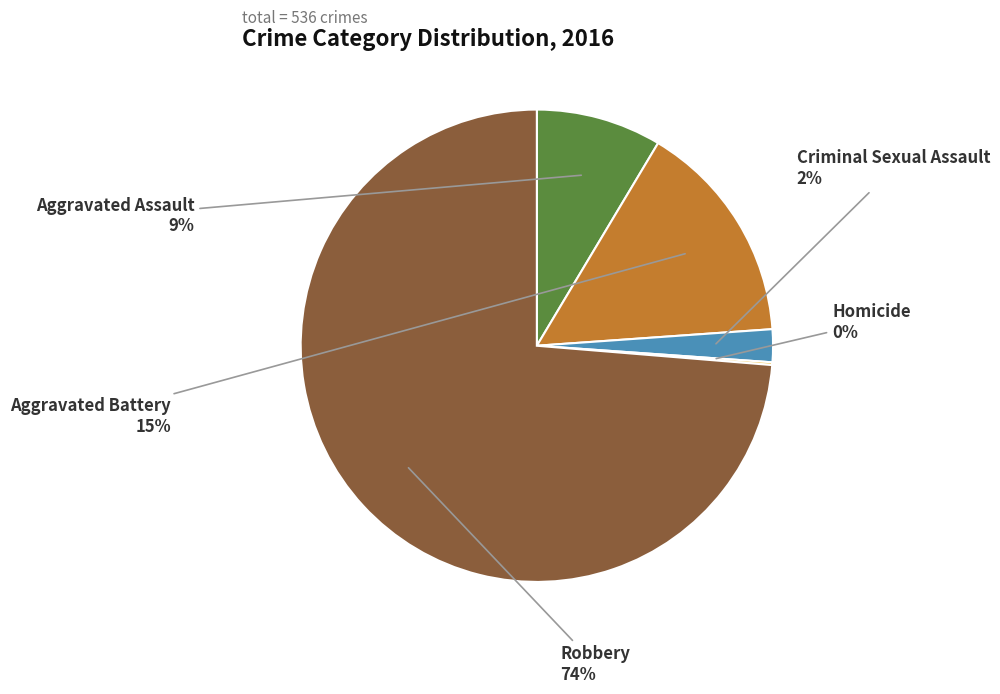

To the nearest percent, what is the difference between the largest and smallest slice percentages?

74%